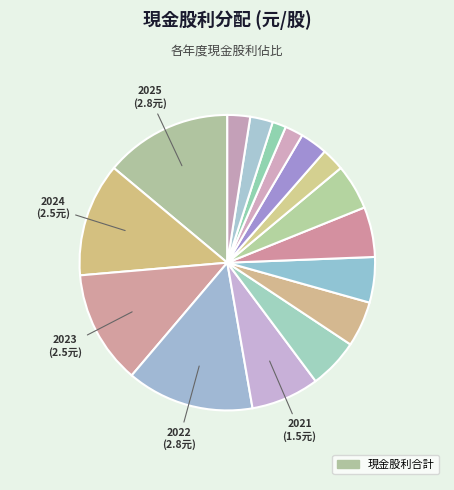

How many slices are in this pie chart?

16